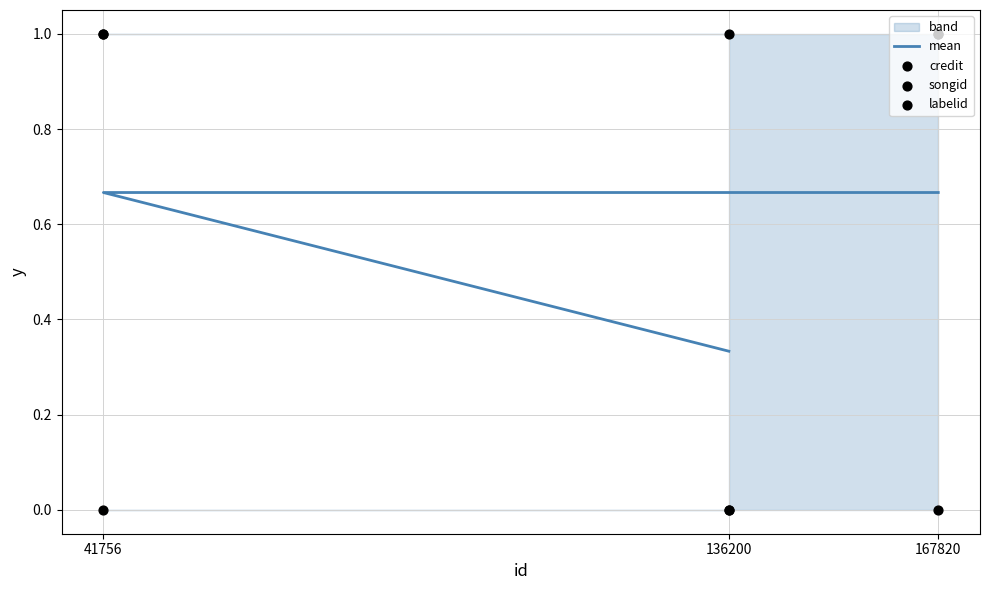

Which series has the largest total across all categories?

credit